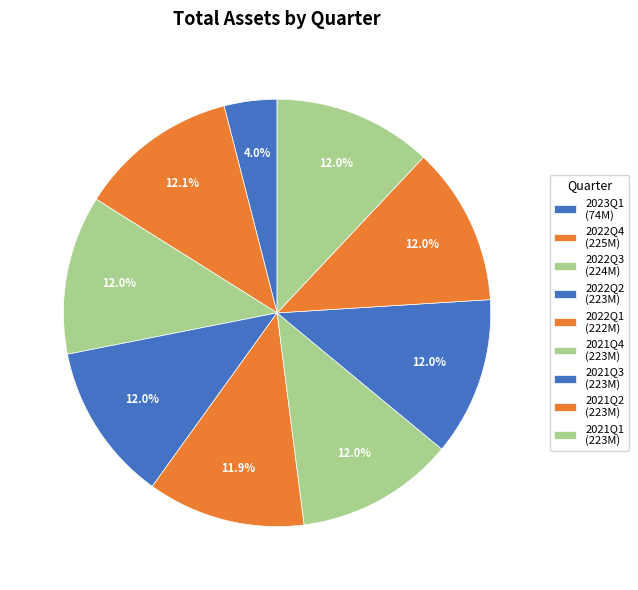

Which slice is the smallest?

2023Q1